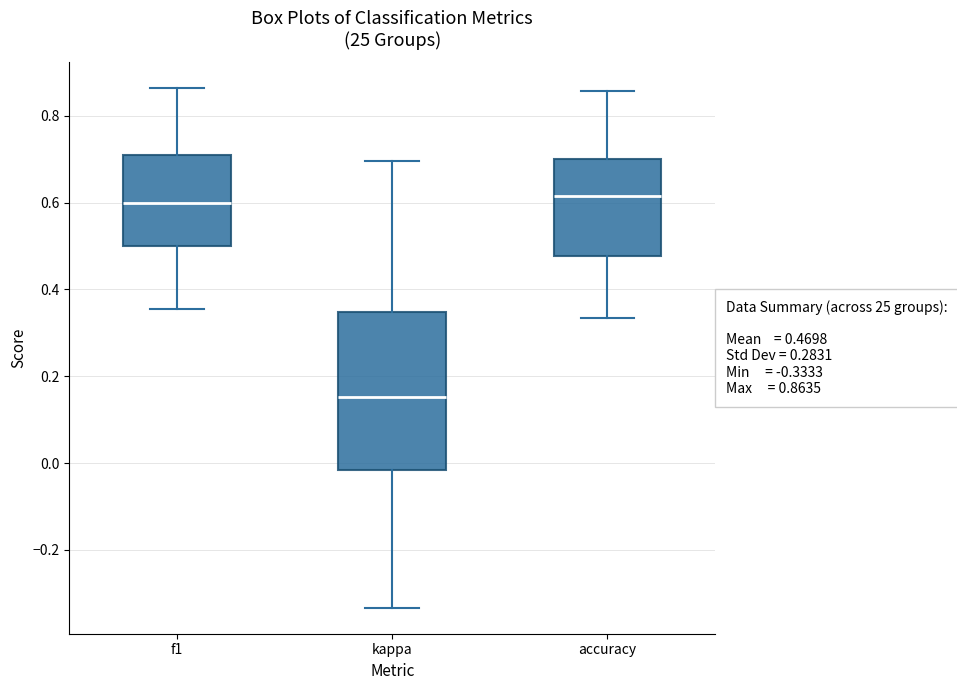

Comparing the boxes themselves (not the whiskers), which one is the tallest?

kappa